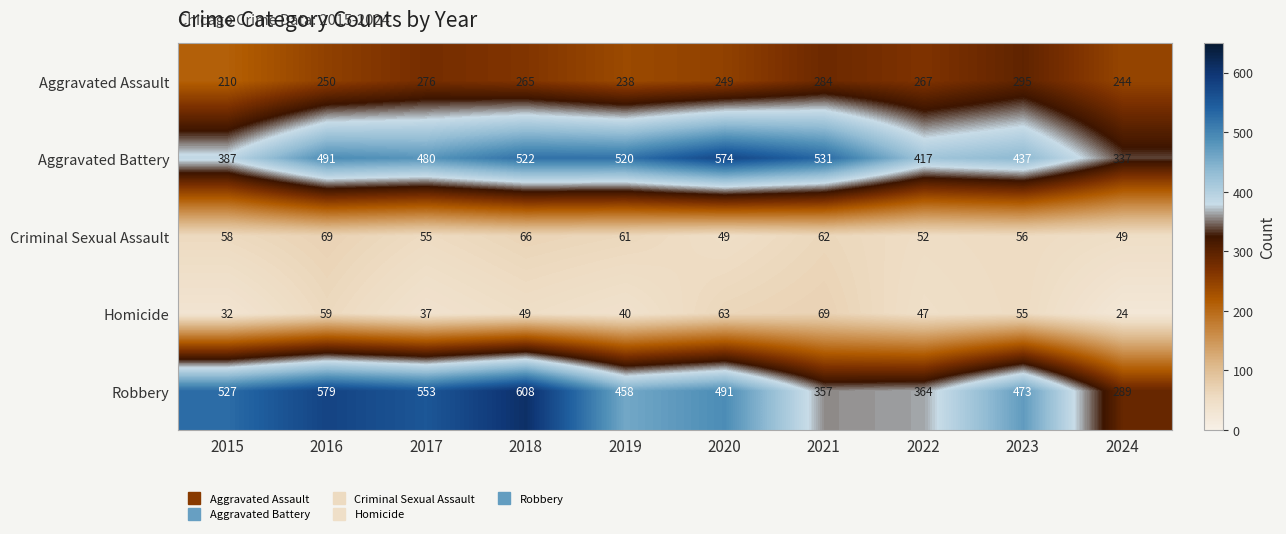

Which series has the largest range (max minus min)?

Robbery